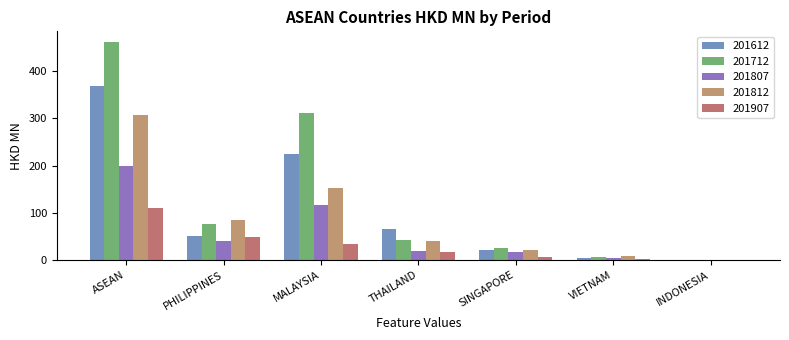

What is the sum of all 201907 values?

219.0